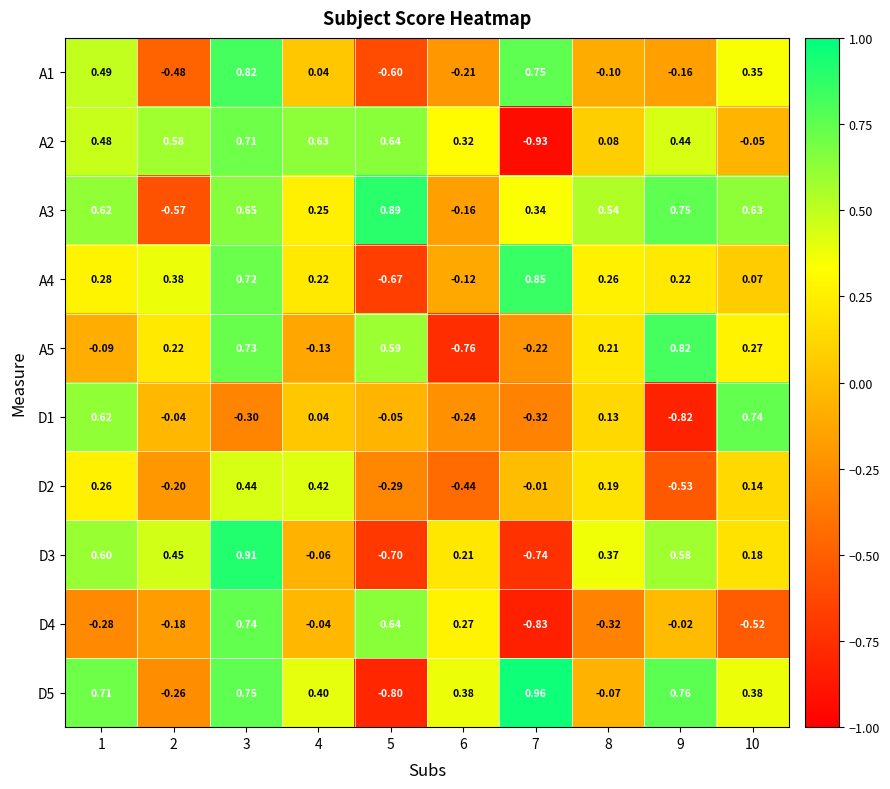

Is the value of A4 at 8 greater than the value of D4 at 7?

Yes